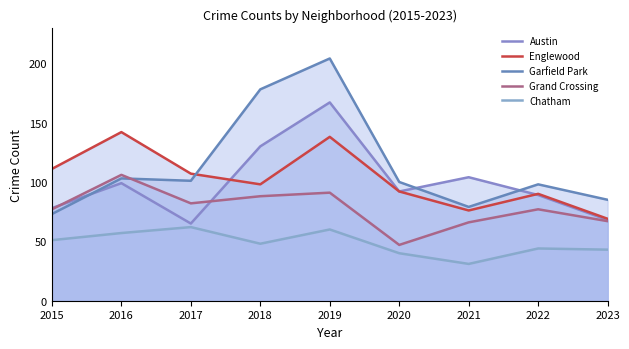

Which category has the lowest value across all series?

2021